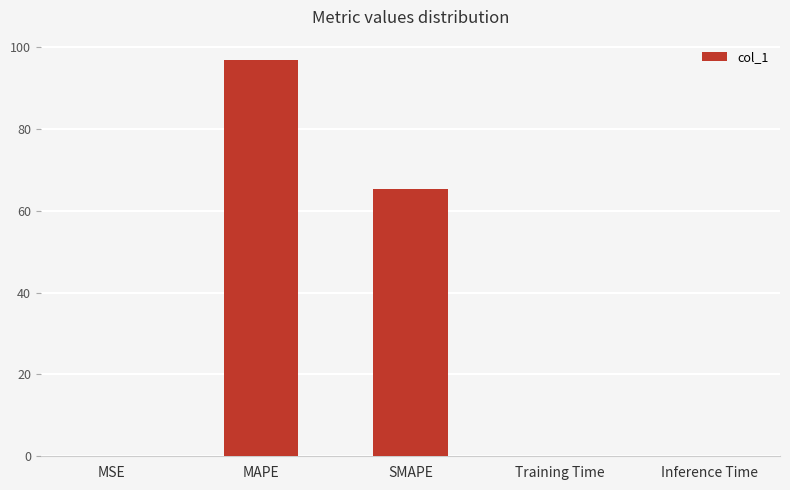

What is the average value?

32.5